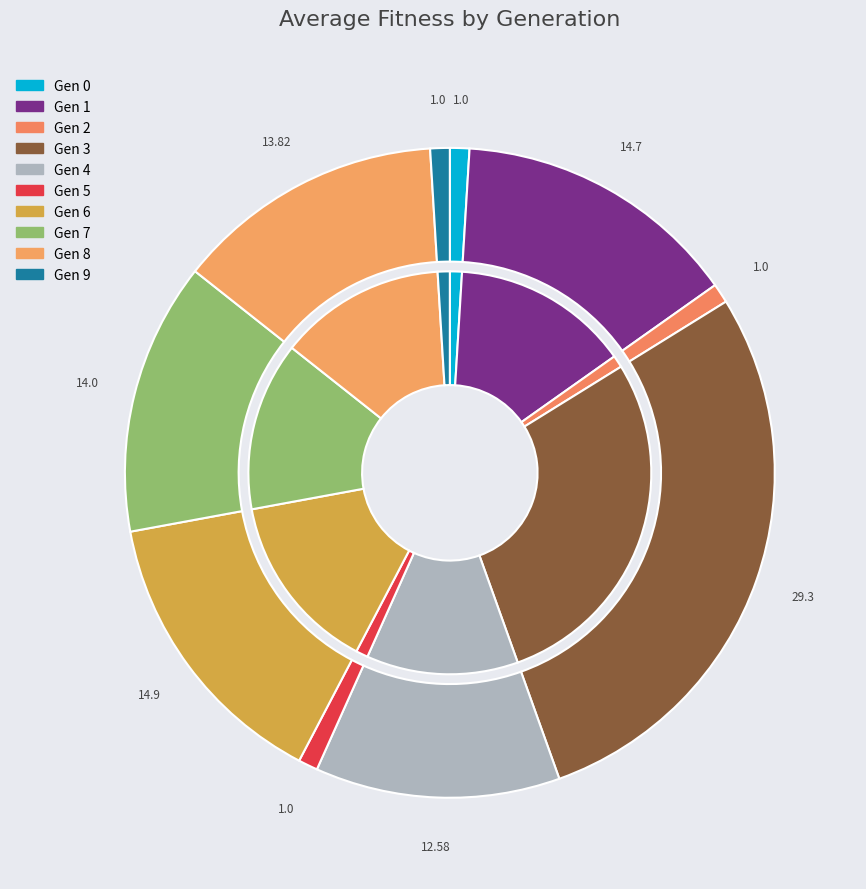

What percentage is the 8 slice, to the nearest percent?

13%